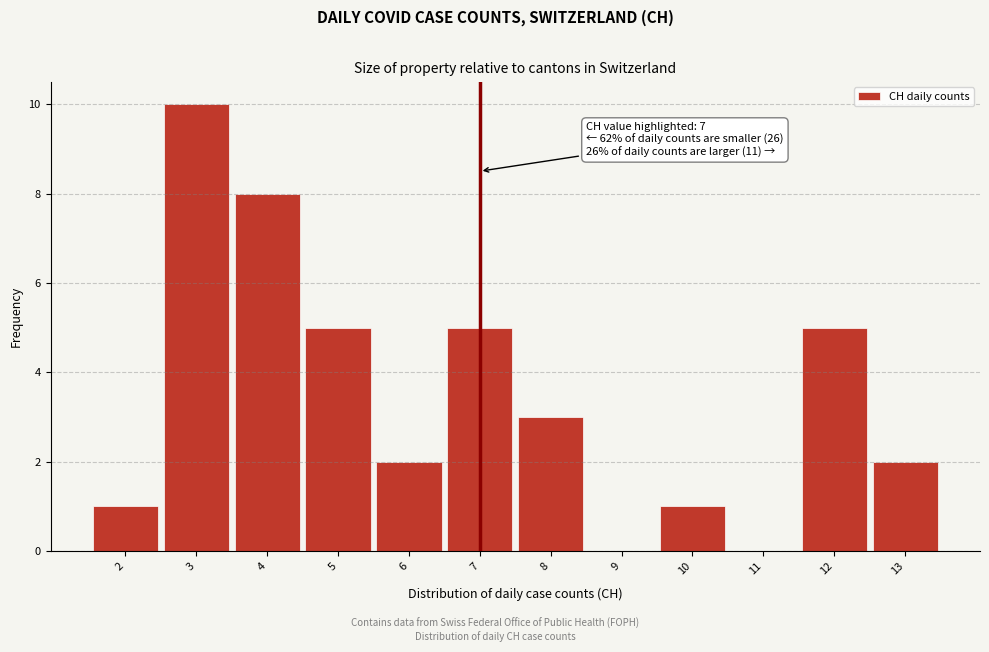

Which range on the x-axis has the tallest bar?

2.5 to 3.5